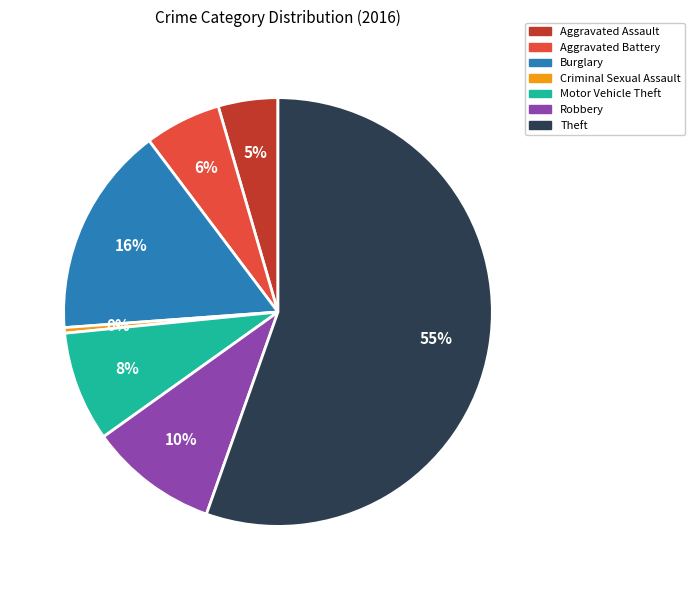

Which category accounts for the majority?

Theft